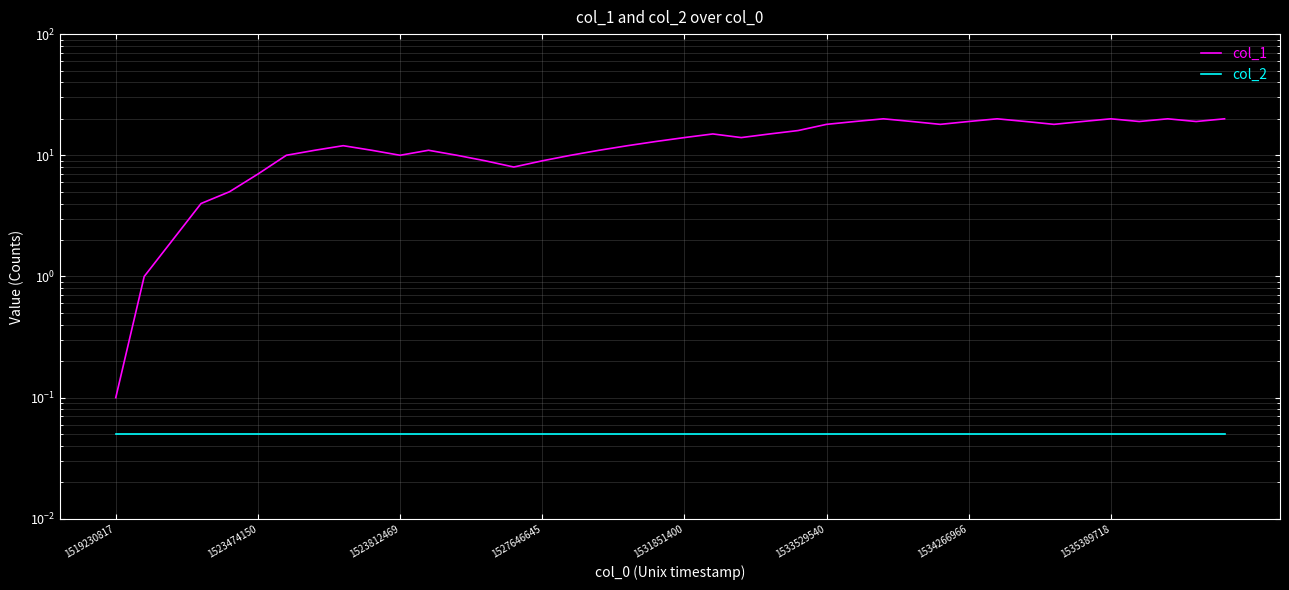

Rank the series by their maximum value, from lowest to highest.

col_2, col_1